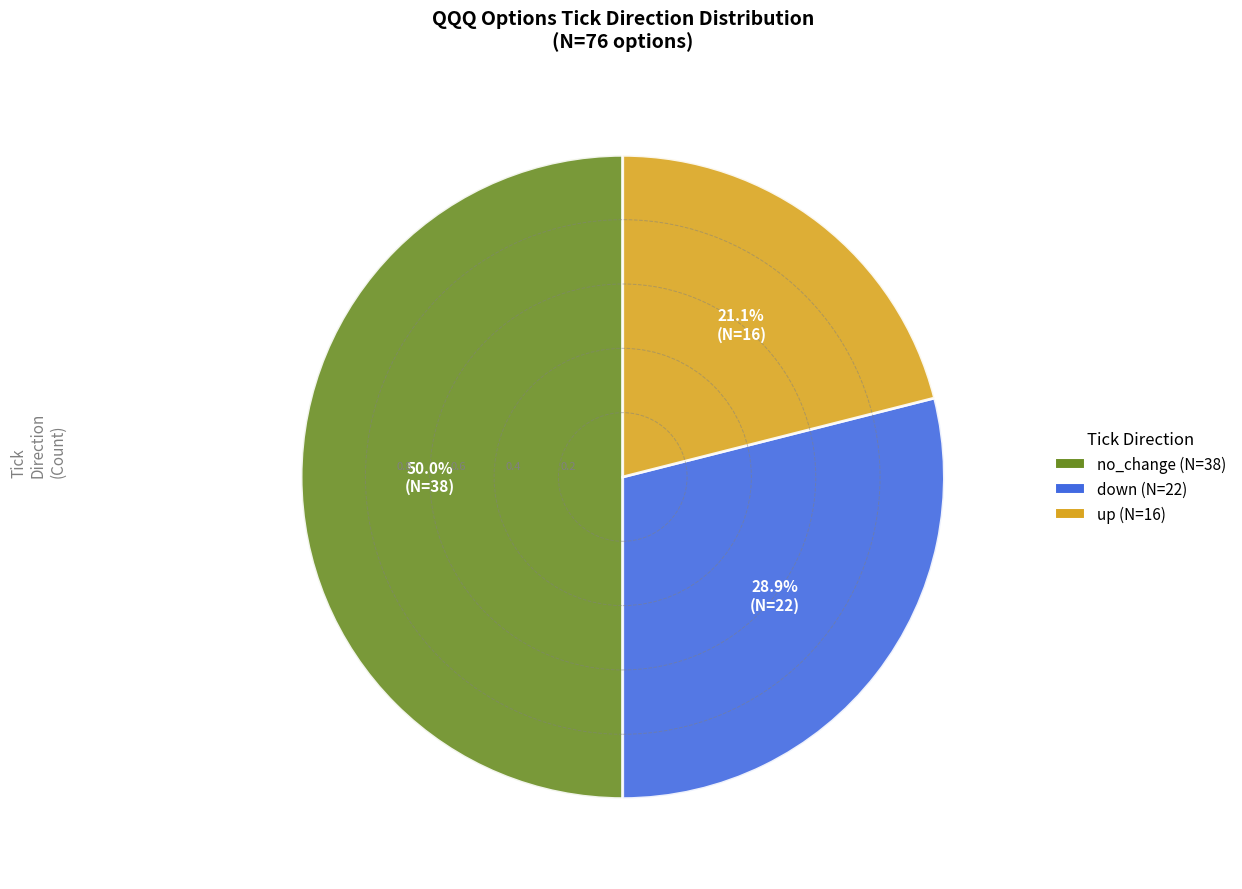

Which category has the biggest portion of the pie?

no_change